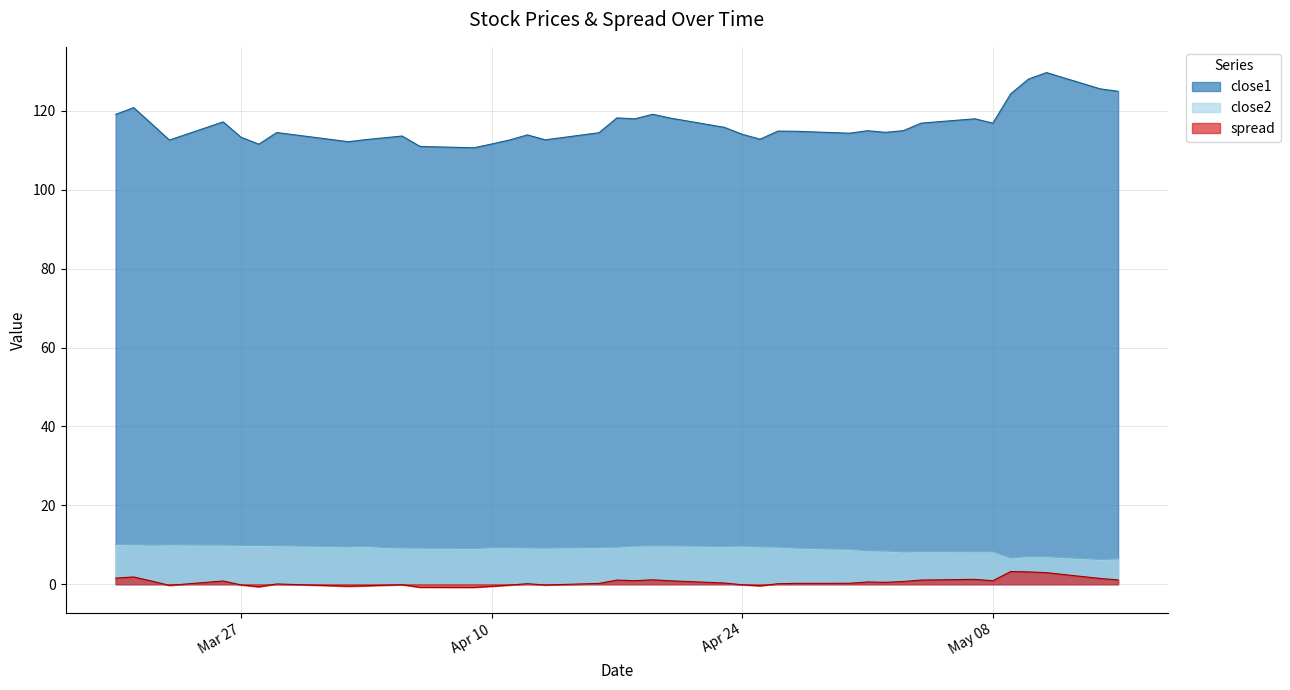

In close2, how many points are higher than both neighbors (excluding endpoints)?

7